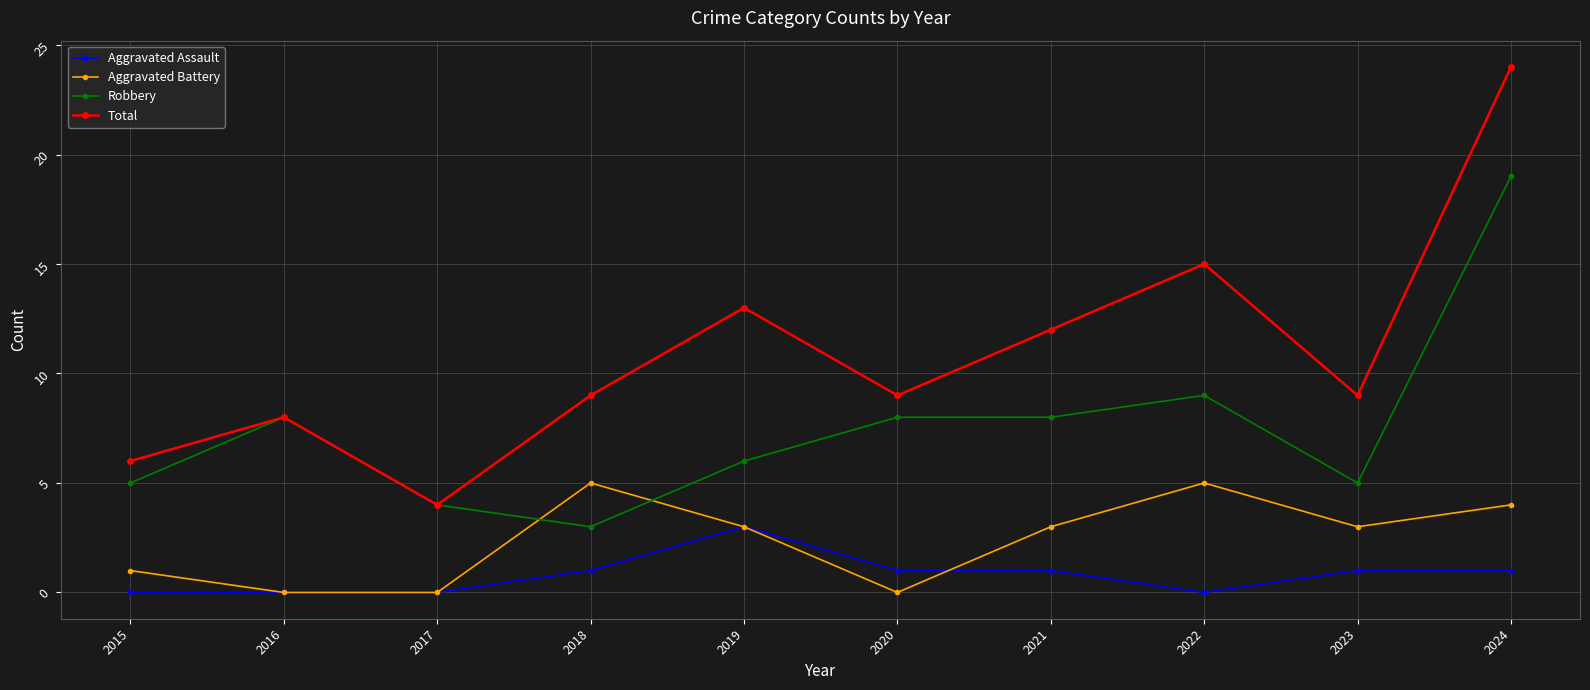

True or false: Aggravated Battery and Total intersect in this chart.

False